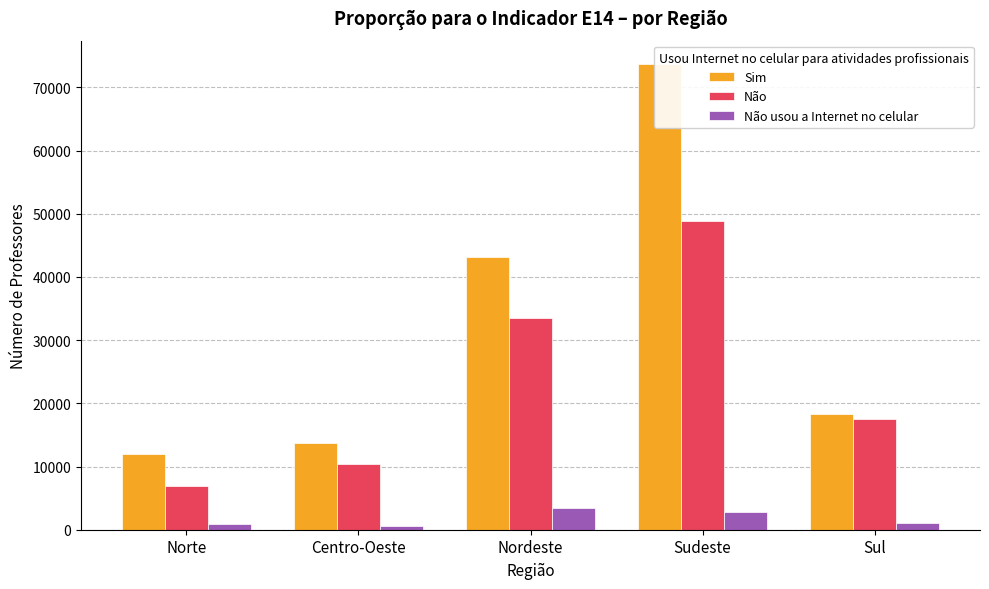

Between Sul and Nordeste, which is larger?

Nordeste